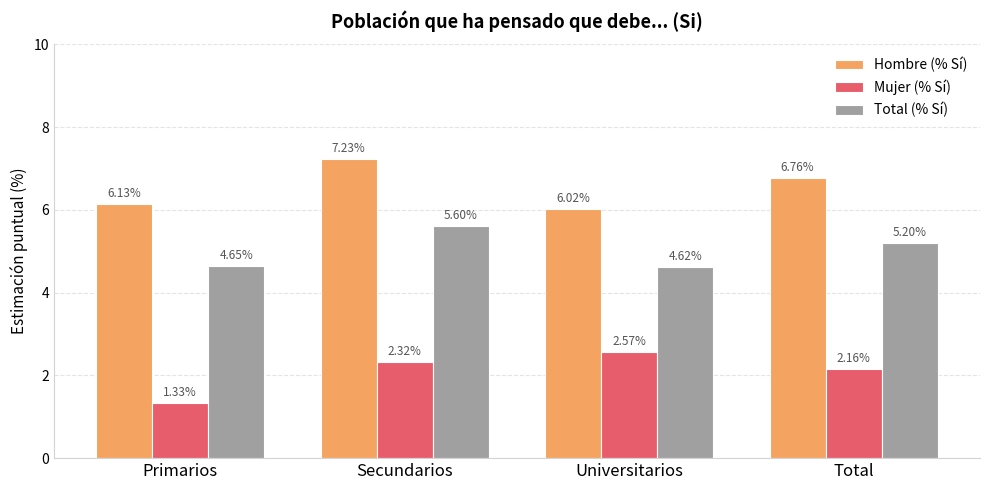

Which series has the largest total across all categories?

Hombre (% Sí)